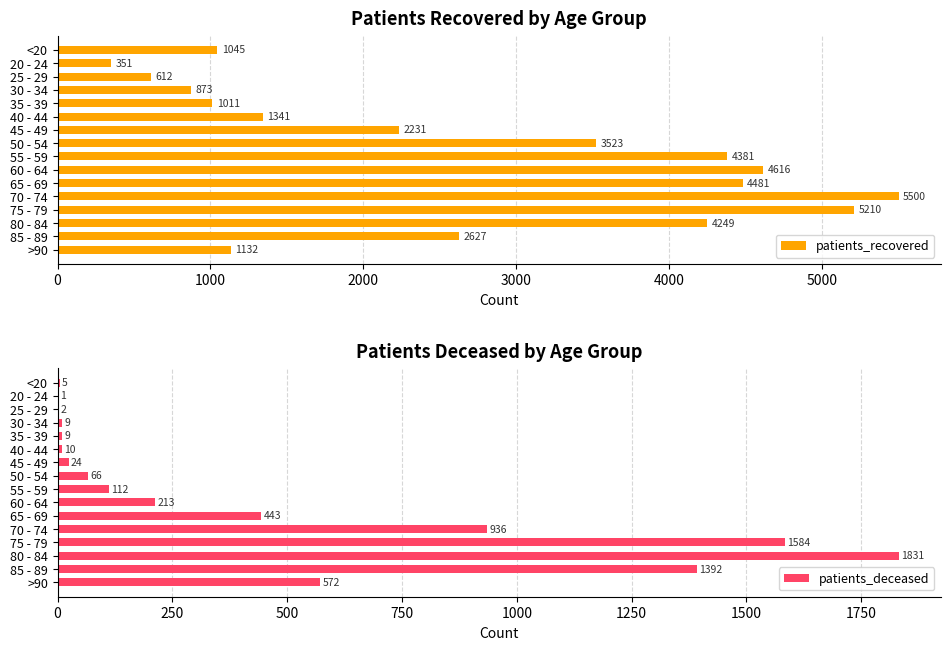

True or false: patients_recovered has a value of 3625 at 85 - 89.

False